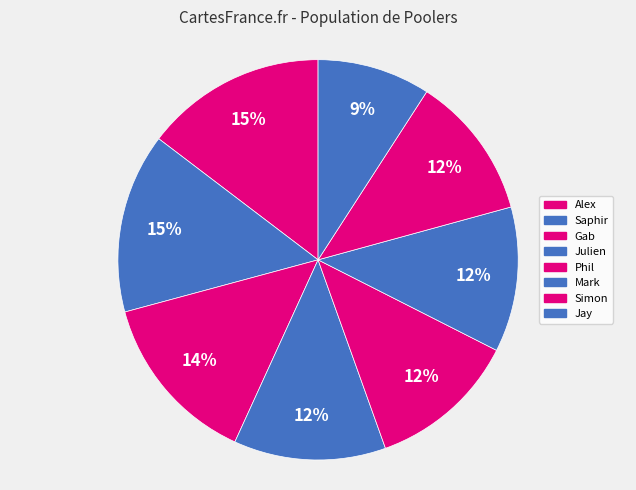

True or false: Mark accounts for 12% of the total.

True